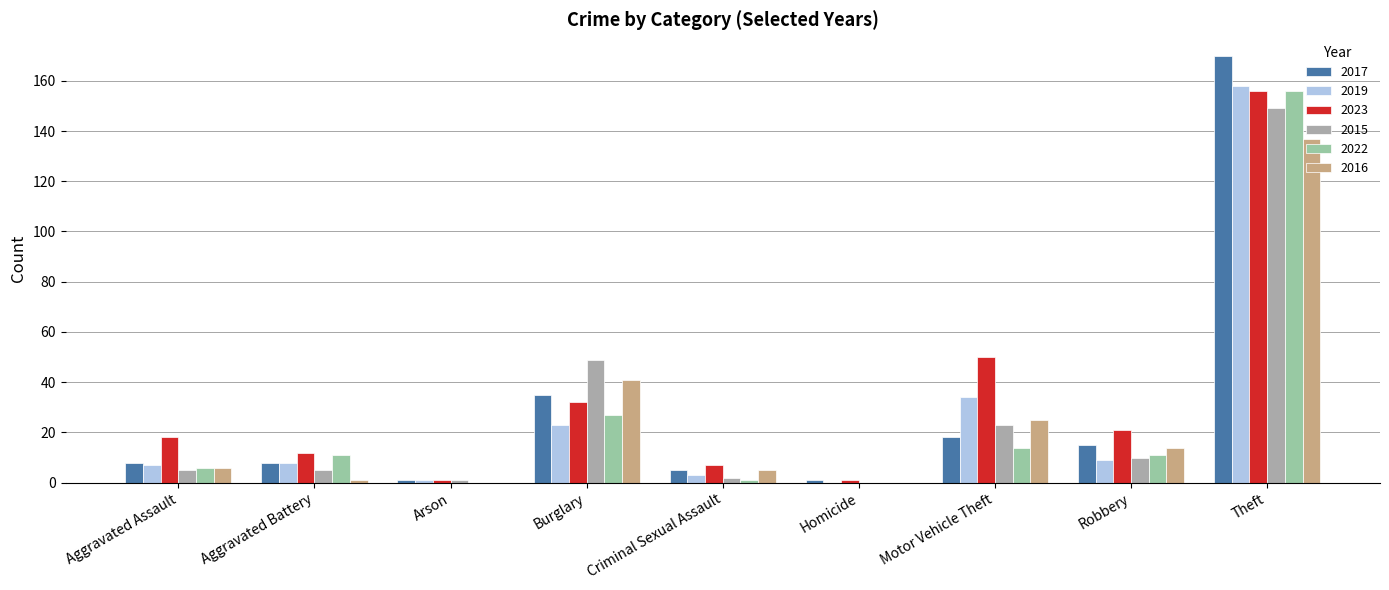

At how many categories does at least one series exceed 139?

1